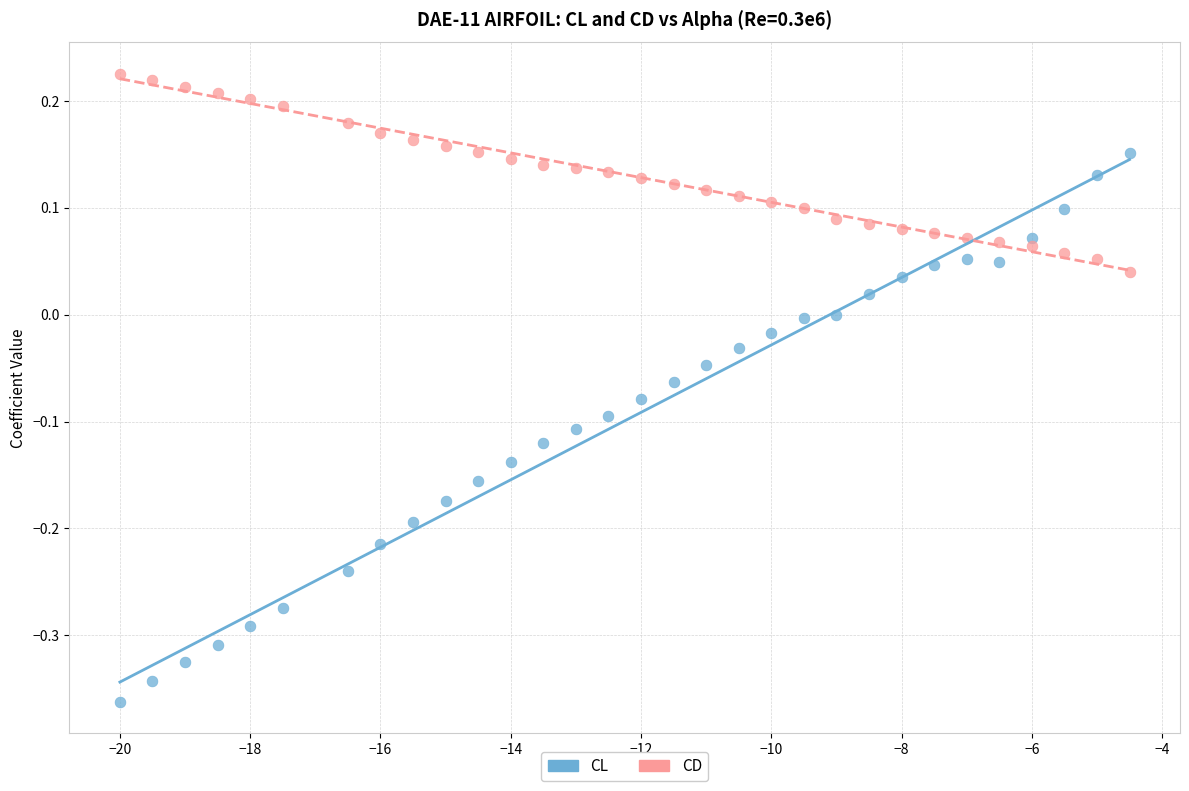

Across all data points, what is the range of X values (max minus min)?

15.5